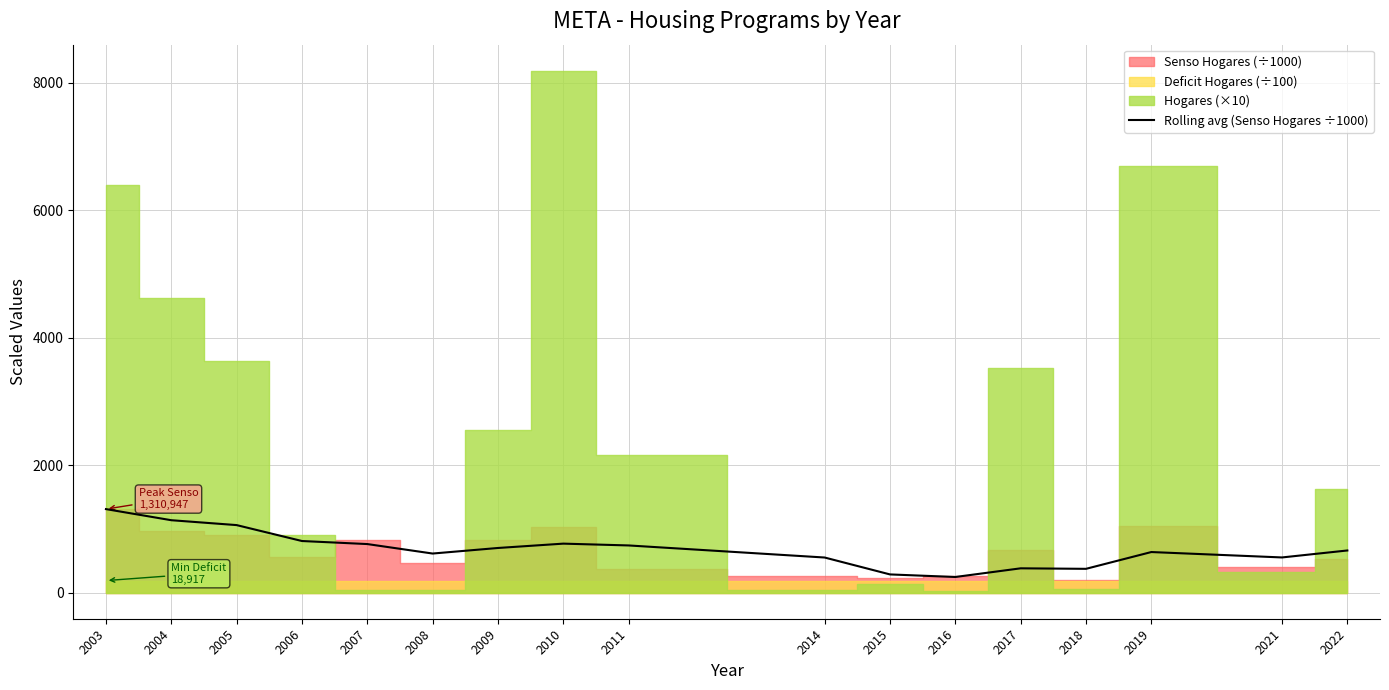

How many data points does each series have?

17